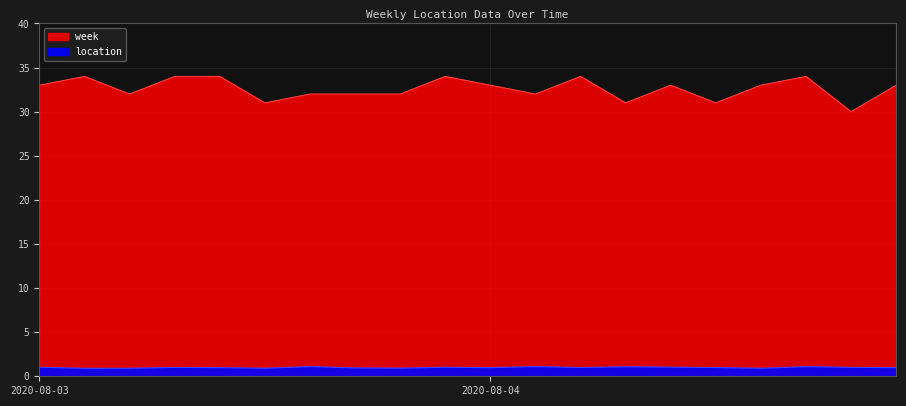

True or false: location has a value of 1 at 2020-08-04 13:00.

True